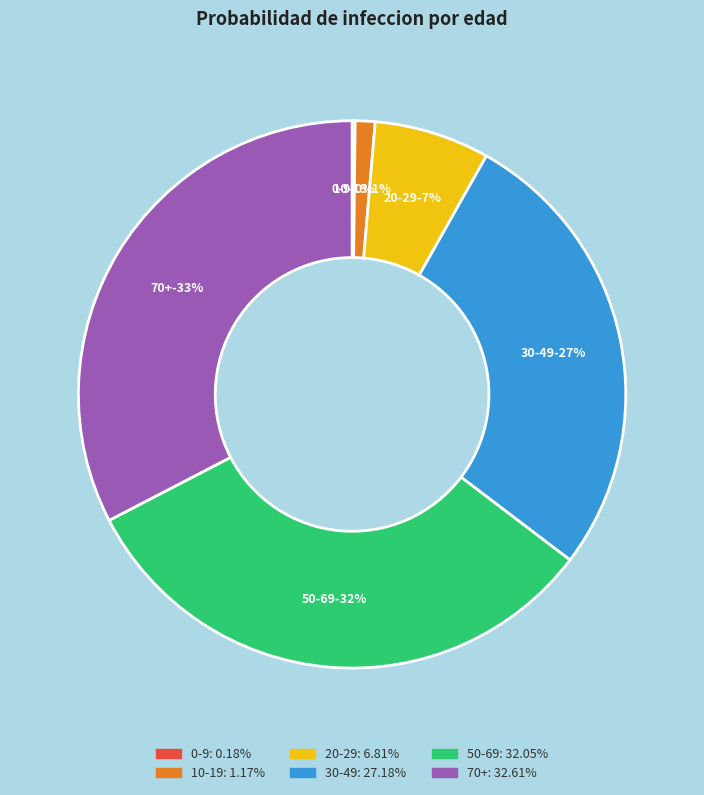

The 10-19 slice represents 8% of the pie. True or false?

False